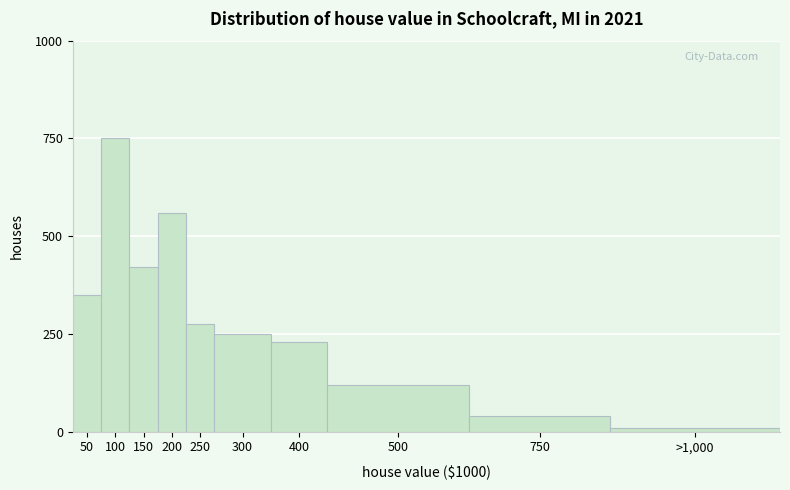

Reading right to left, what are all the values shown in this chart?

10	40	120	230	250	275	560	420	750	350